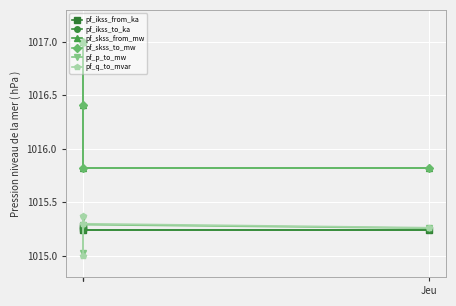

Is the value of pf_skss_from_mw at      greater than the value of pf_skss_to_mw at     ?

No